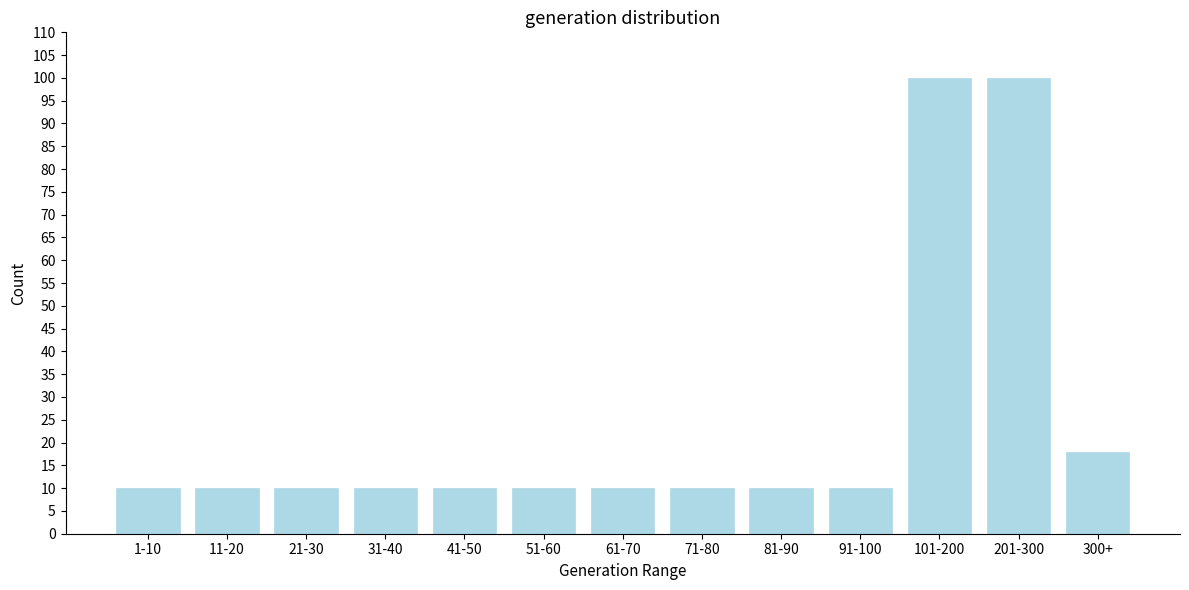

Reading left to right, list all the values displayed in this chart.

1-10=10	11-20=10	21-30=10	31-40=10	41-50=10	51-60=10	61-70=10	71-80=10	81-90=10	91-100=10	101-200=100	201-300=100	300+=18